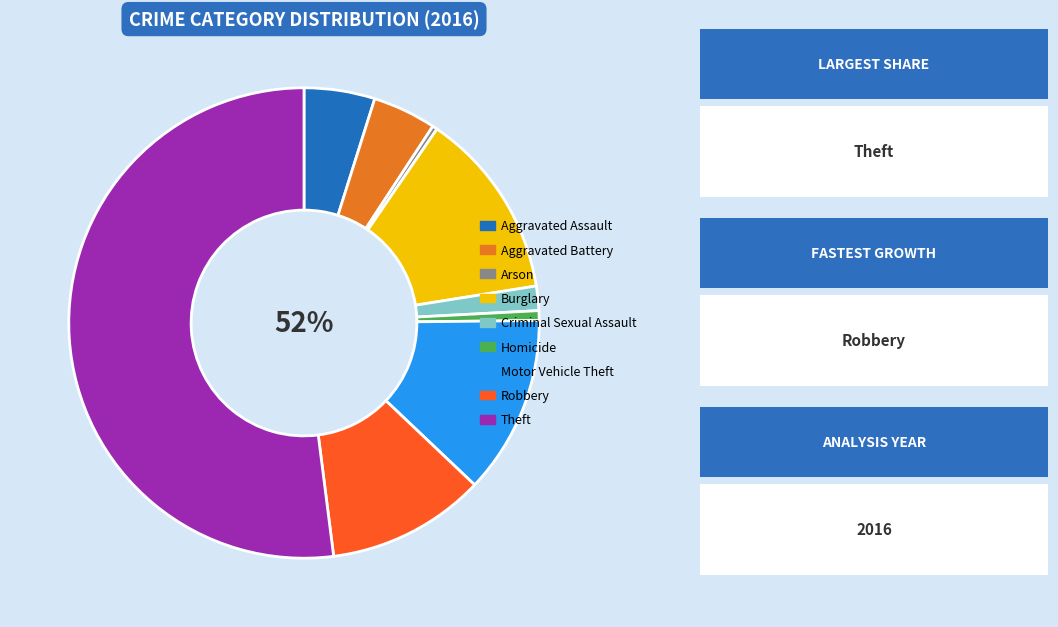

To the nearest percent, what portion does Theft represent?

52%